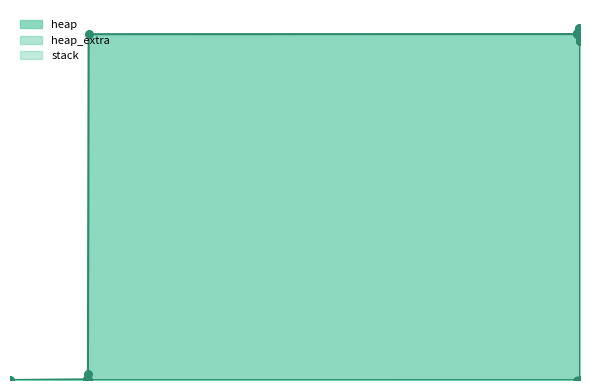

Which series contains the highest Y value?

heap